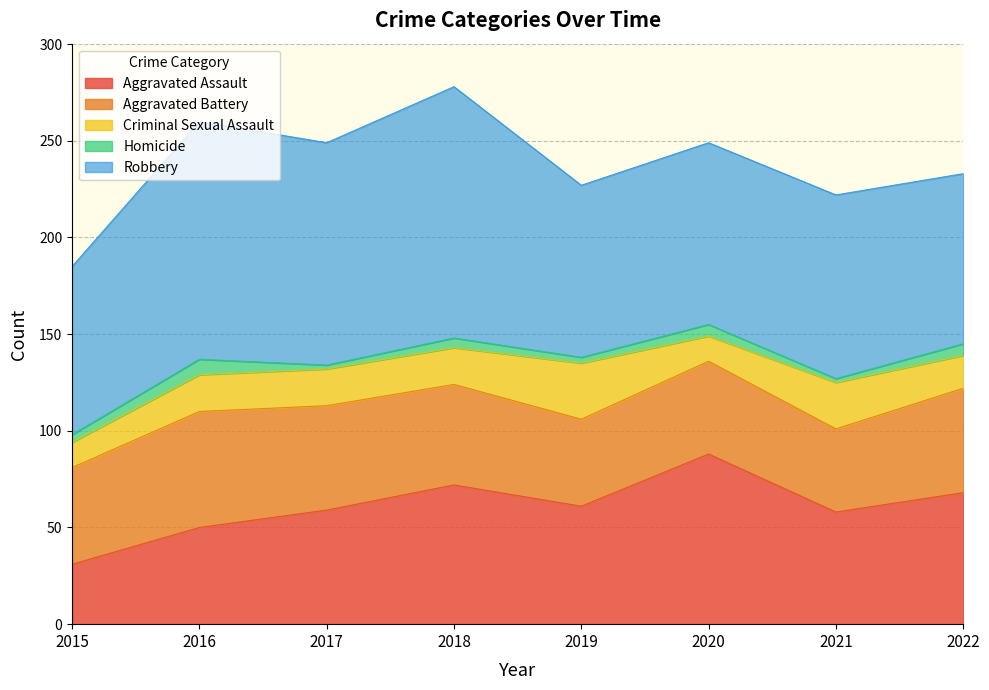

What is the value of the Aggravated Assault point at the 4th from the left?

72